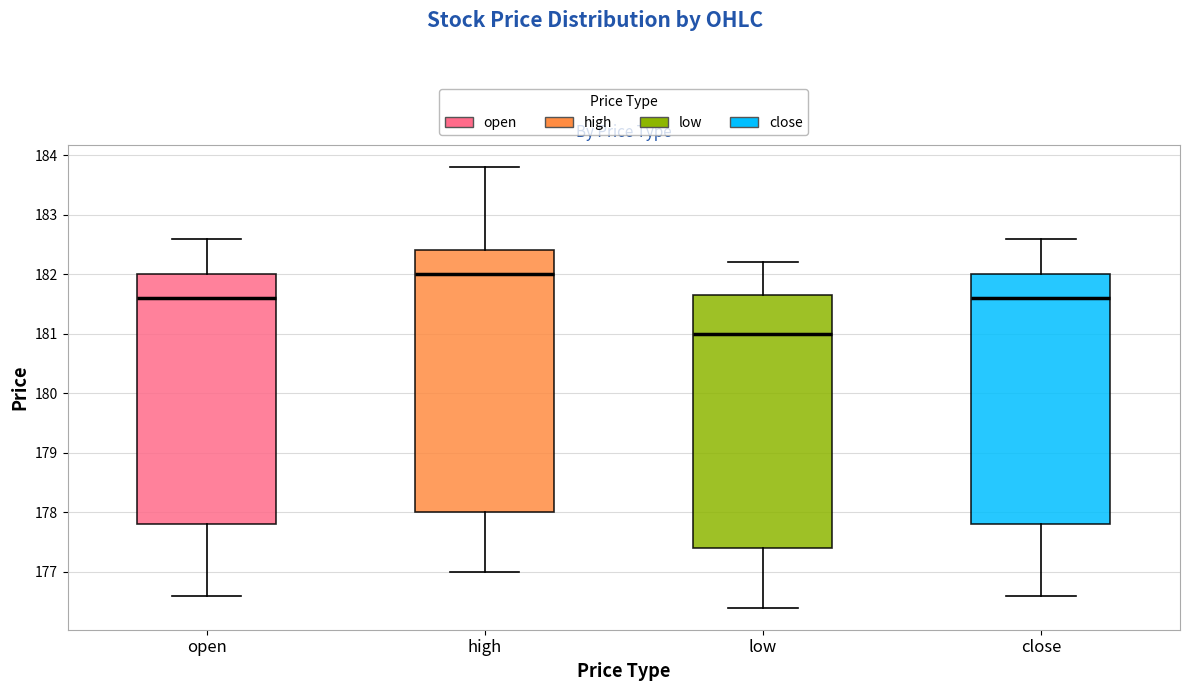

Which box's median line is the highest?

high